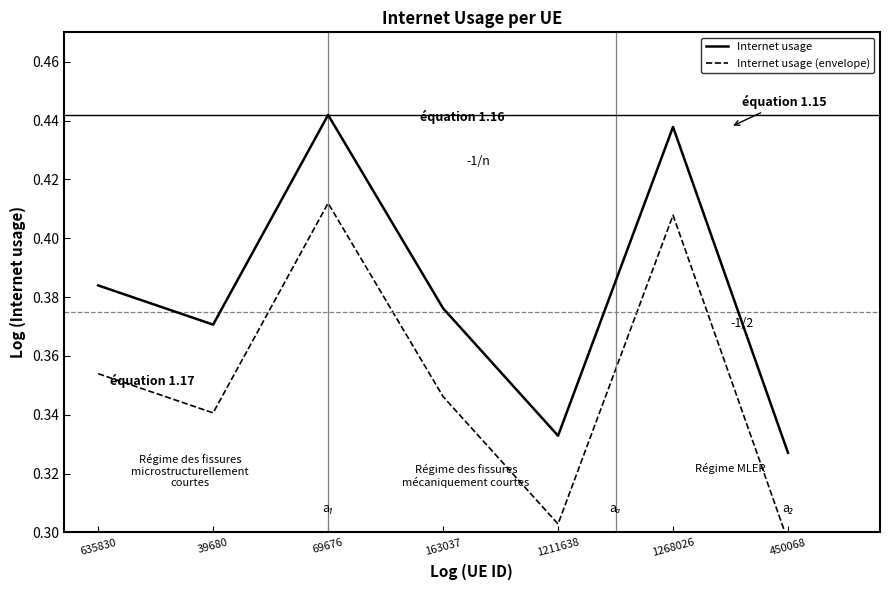

How many lines are shown in the chart?

2